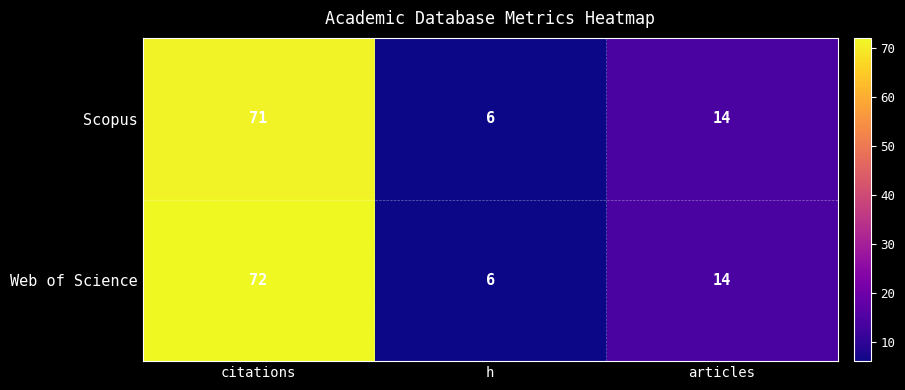

Which category has the lowest value in the Web of Science series?

h